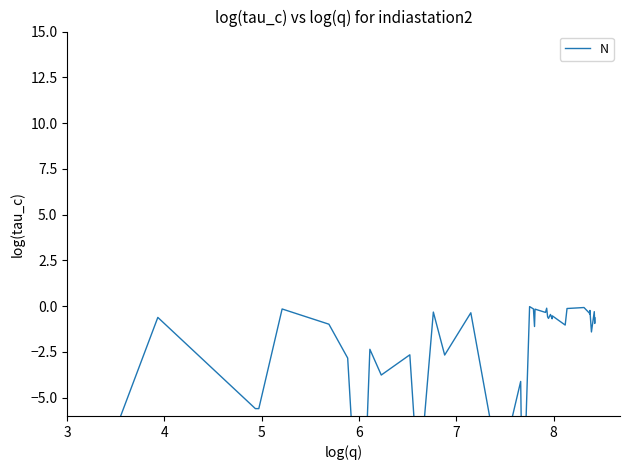

Does the chart display data point markers on the line(s)?

No